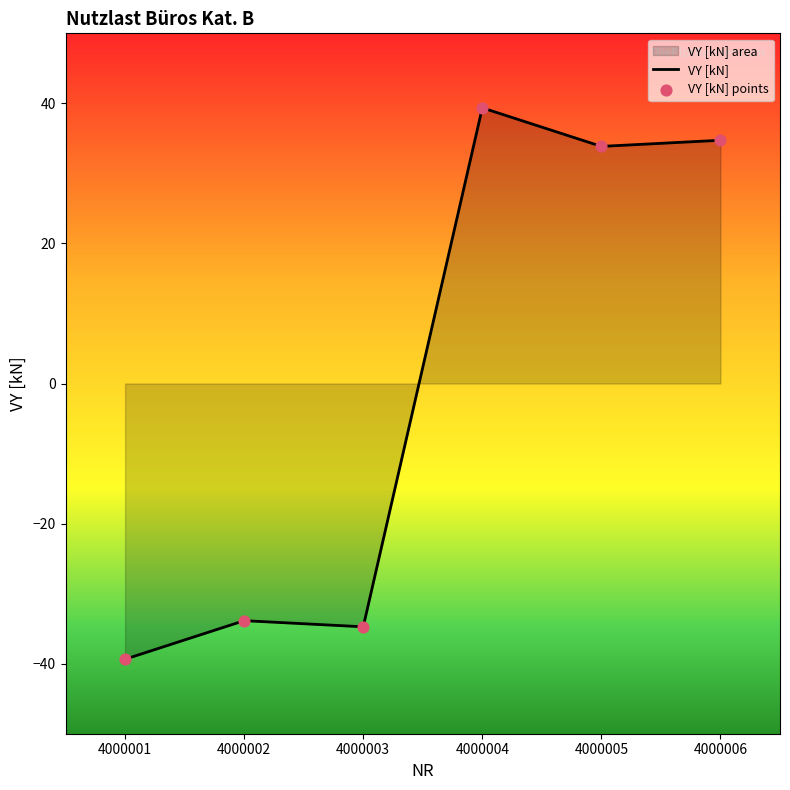

What is the change in value from 4000001 to 4000006?

+74.1